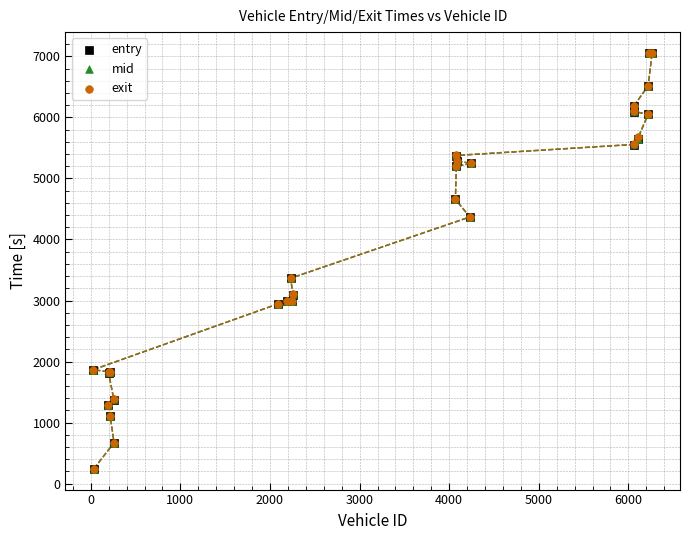

Which series has the widest spread of Y values?

mid